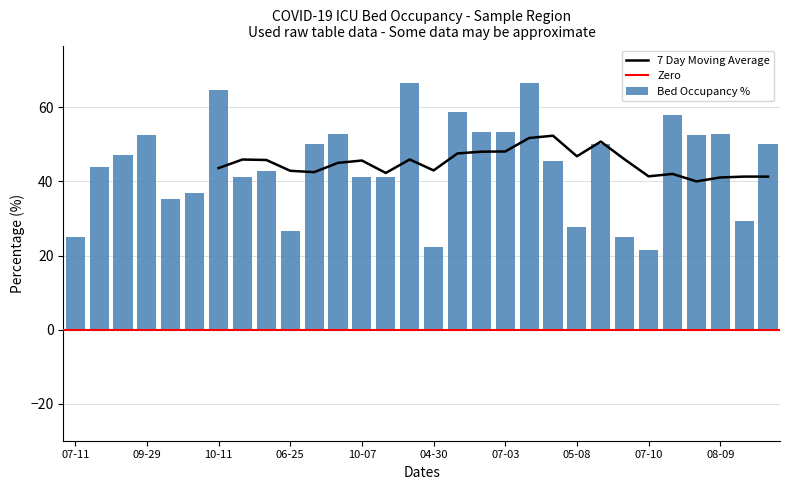

Between 2020-05-08 and 2020-07-03, which is larger?

2020-07-03